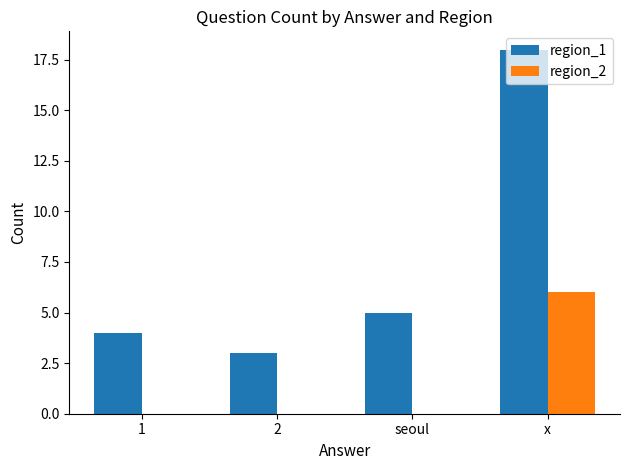

What is the difference between the region_1 values at x and 2?

15